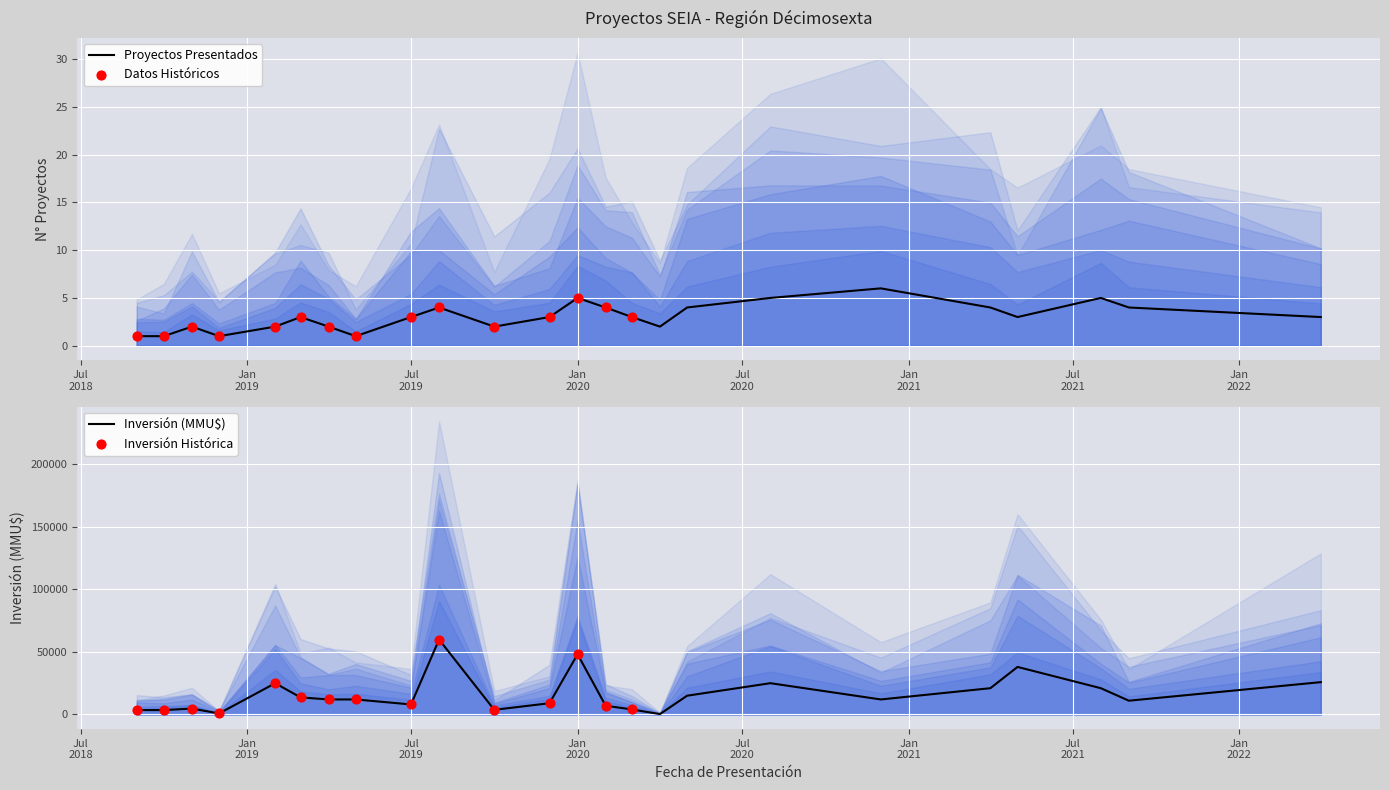

Which series has the largest total across all categories?

Inversión Total (MMU$)